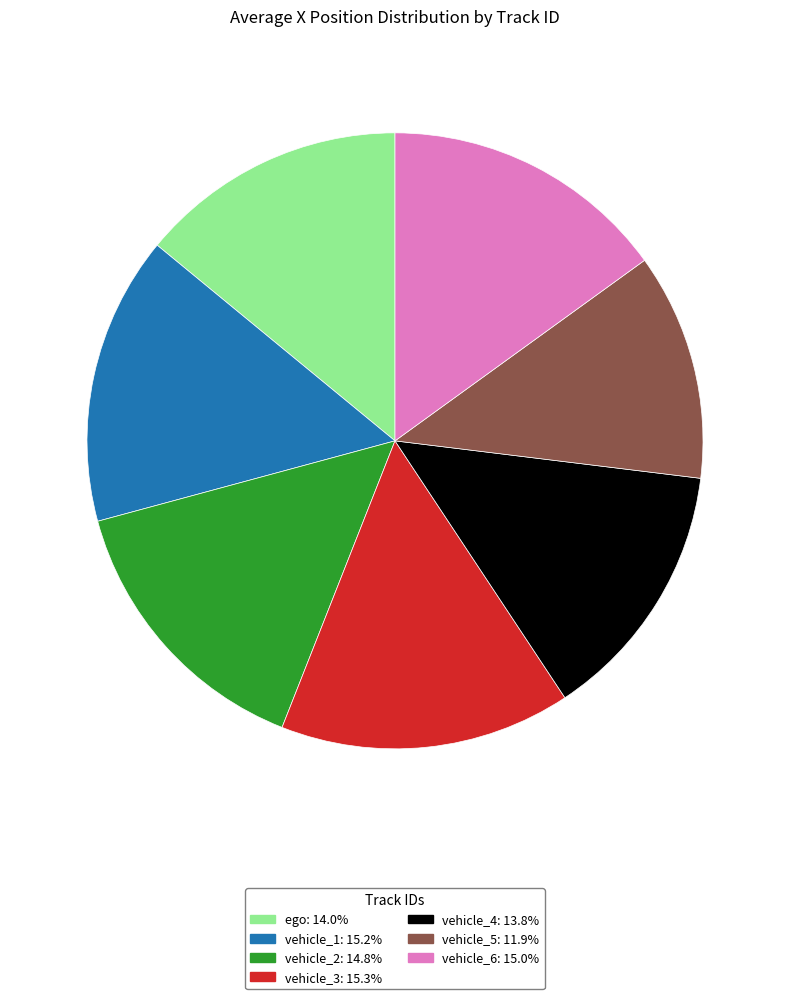

Is the sum of vehicle_4 and vehicle_2 greater than half?

No